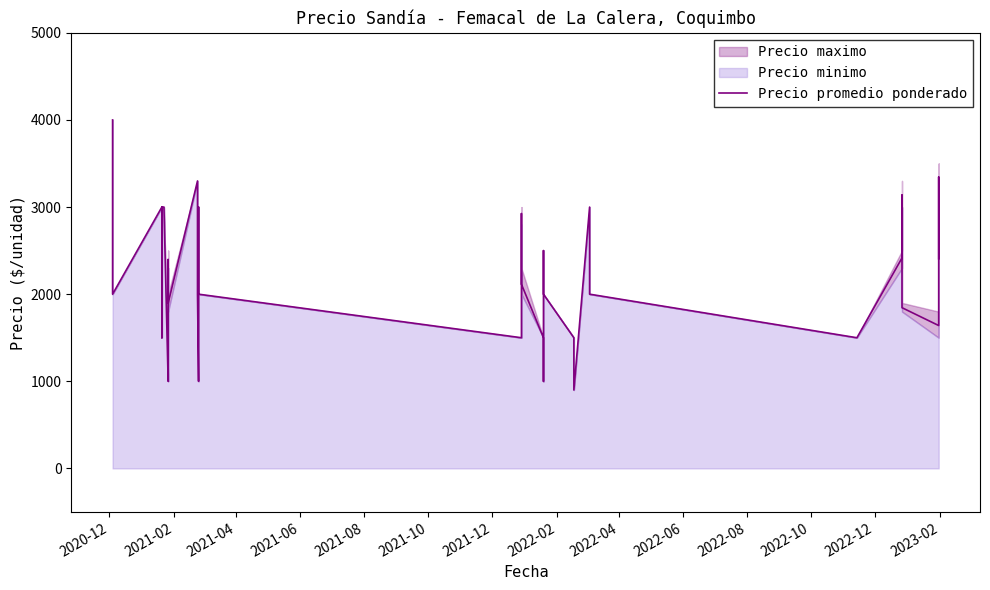

At which category does the chart reach its peak across all series?

2020-12